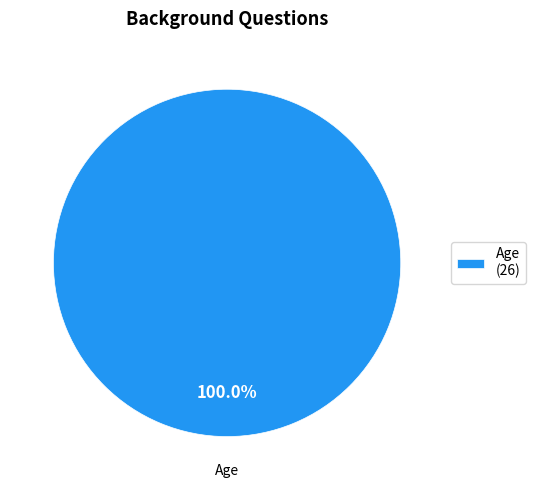

Rank the categories by value from lowest to highest.

Age (26)